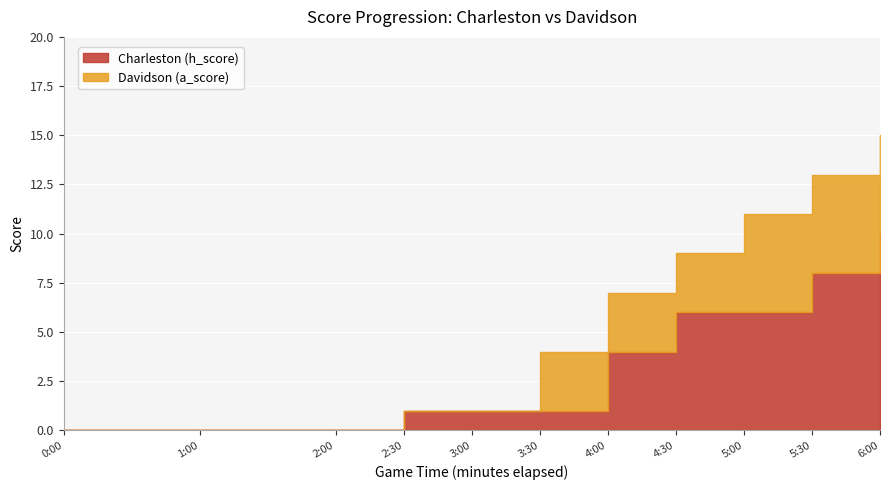

Is it true that Davidson (a_score) equals 1 at 14:00?

False